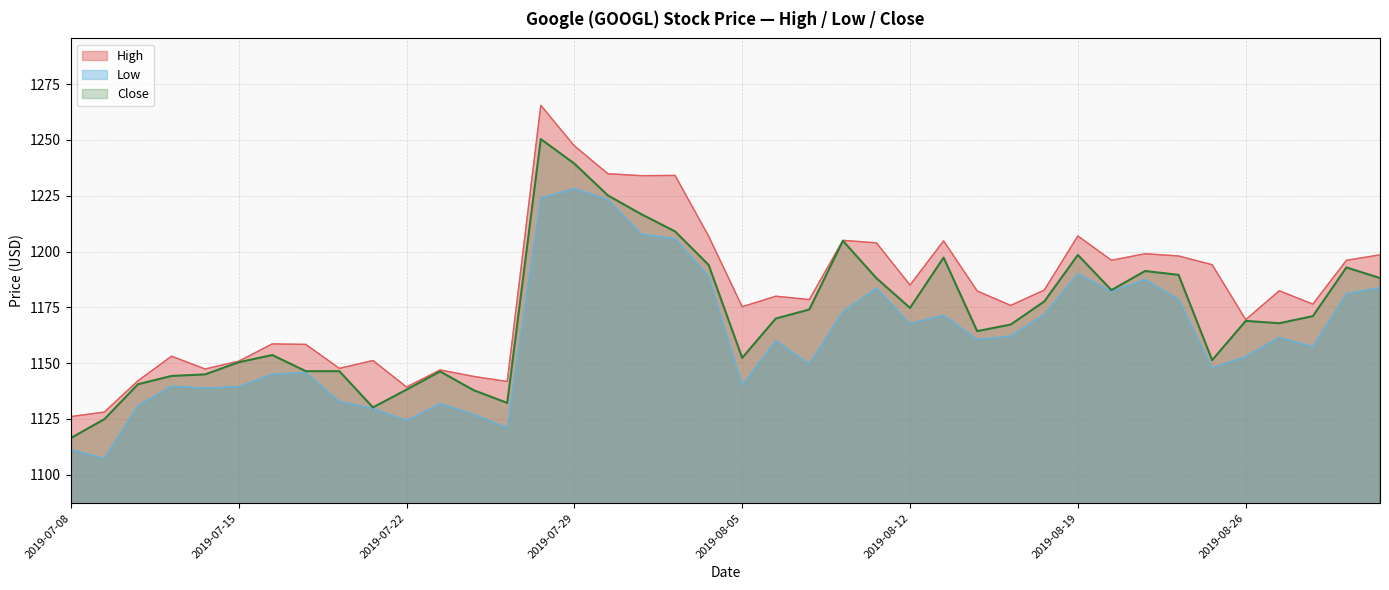

How many interior local valleys does the Low series have?

11